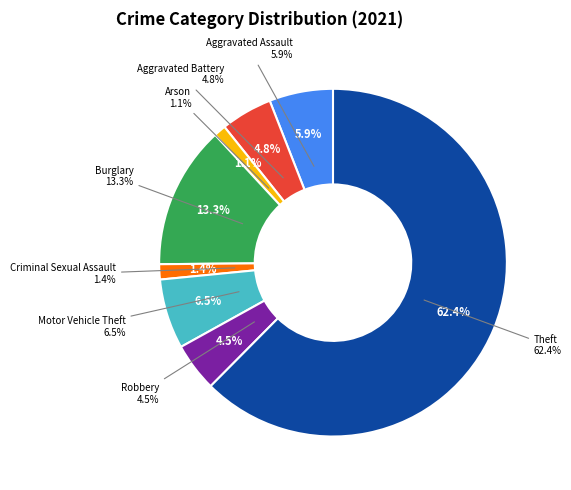

To the nearest percent, what percentage of the pie is Aggravated Battery?

5%